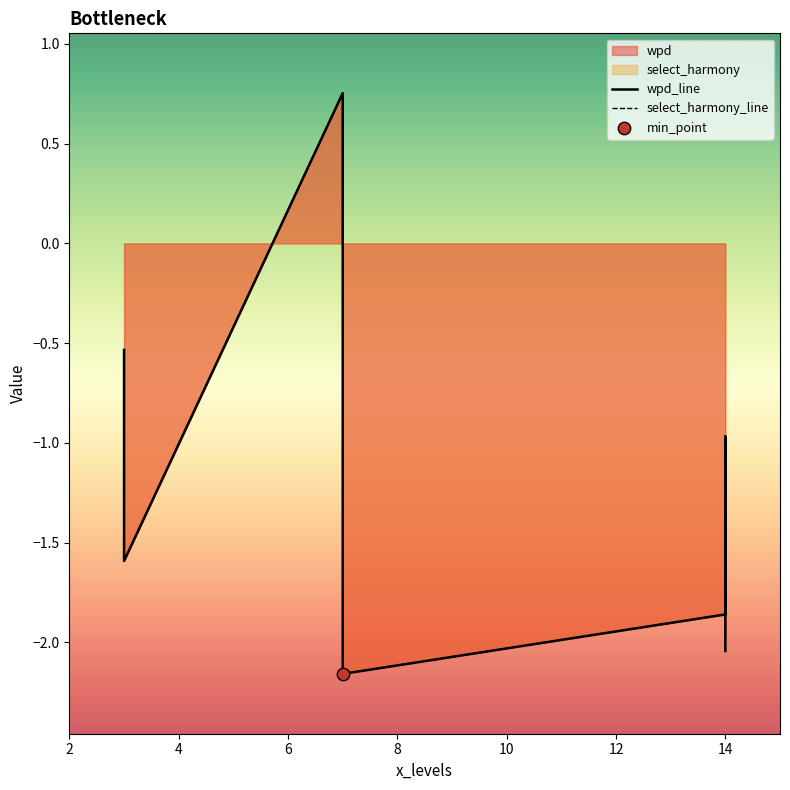

Which series has the widest spread of Y values?

wpd_line